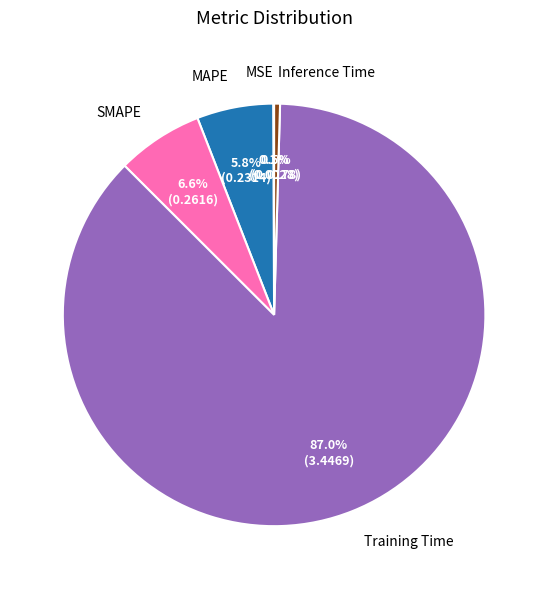

Which slice is the largest?

Training Time